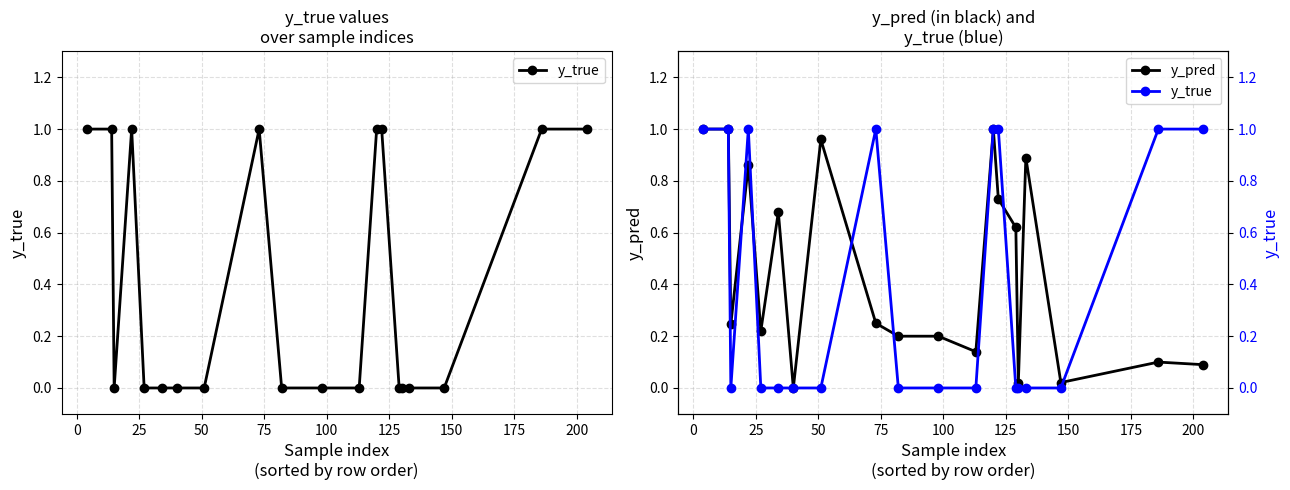

How many data points does each series have?

20